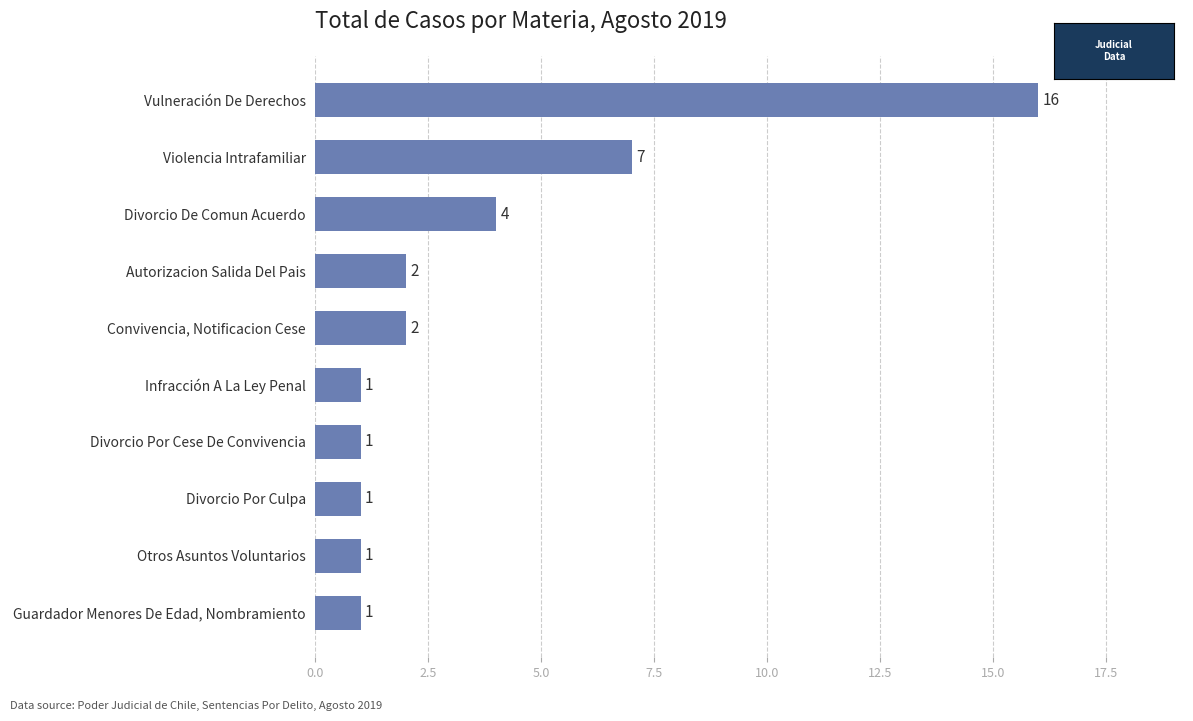

The chart shows a value of 2 at Divorcio Por Cese De Convivencia. True or false?

False